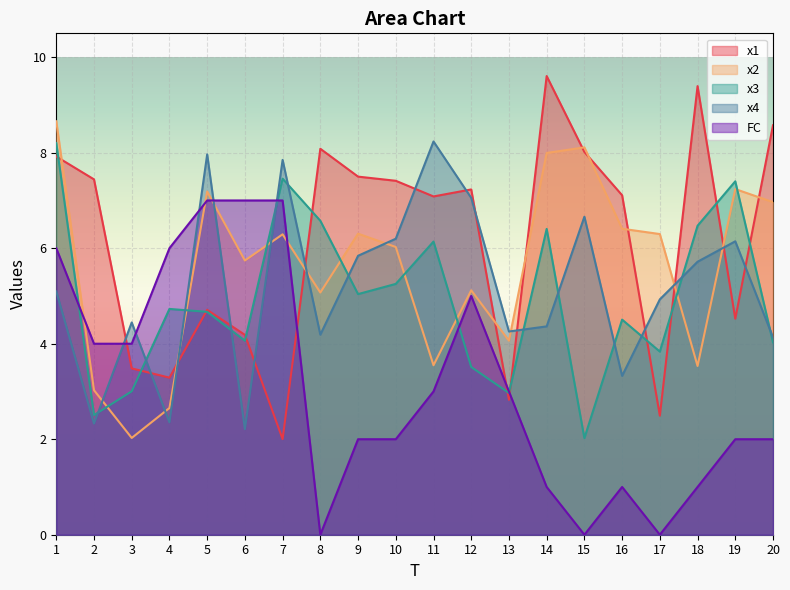

What is the total value across all series at 8?

23.9